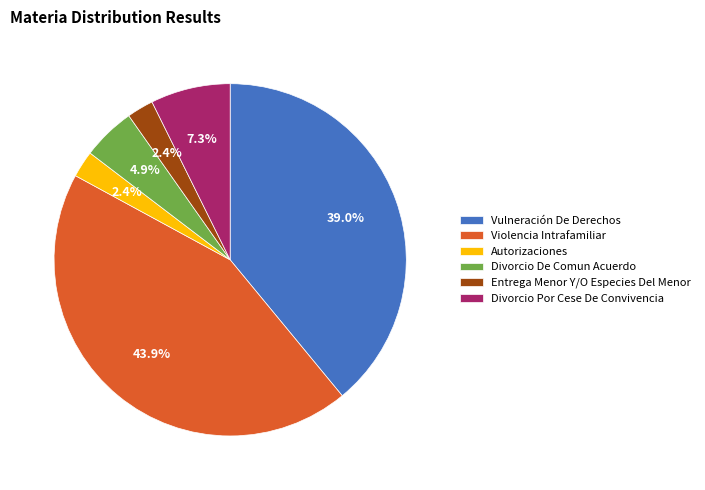

The Divorcio Por Cese De Convivencia slice represents 1% of the pie. True or false?

False